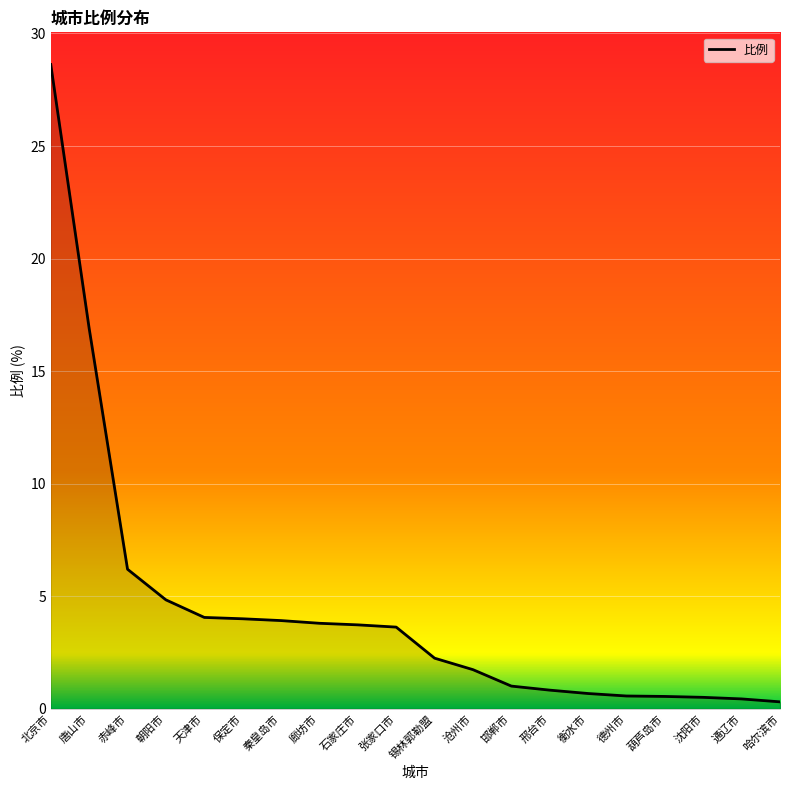

What position from the left is 哈尔滨市?

20